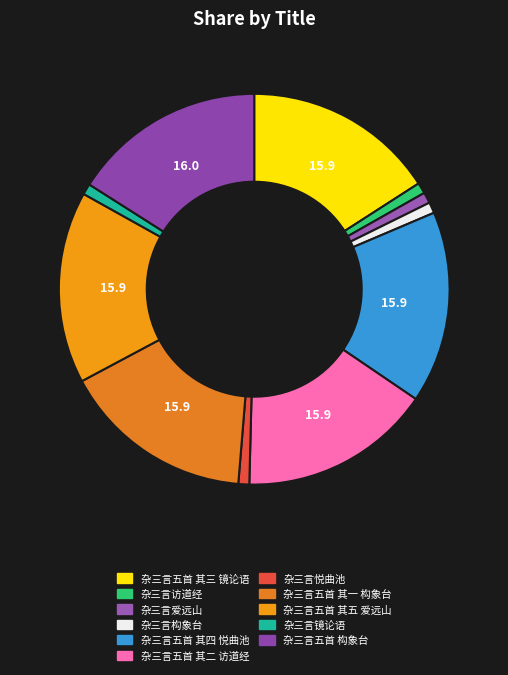

How many segments does this pie chart have?

11